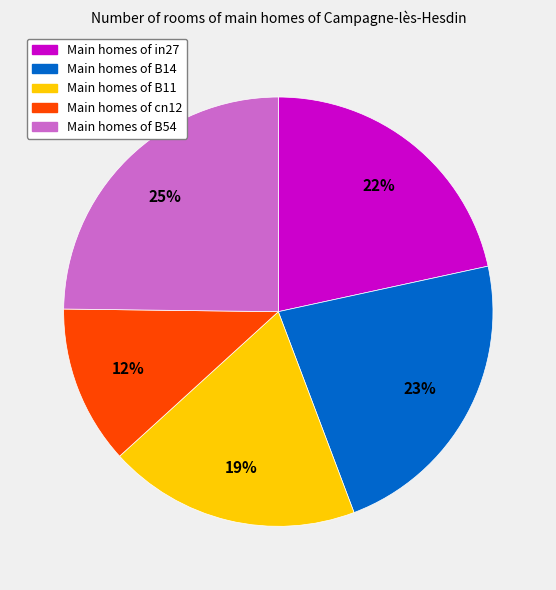

Does any single category account for the majority?

No